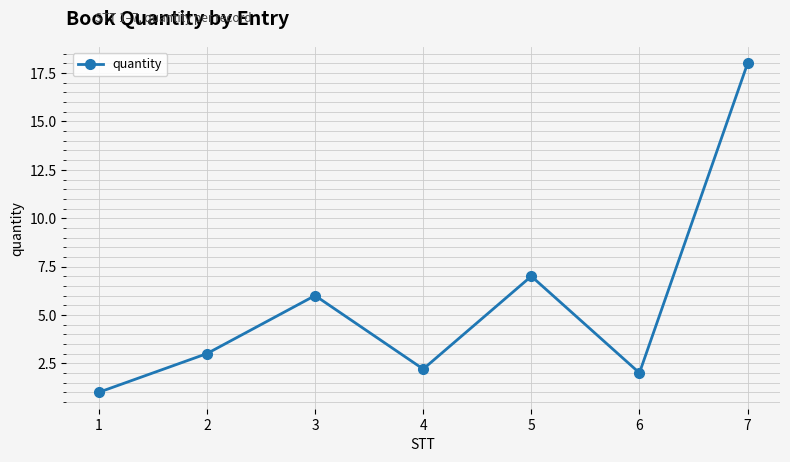

What value does the data have at 4?

2.2